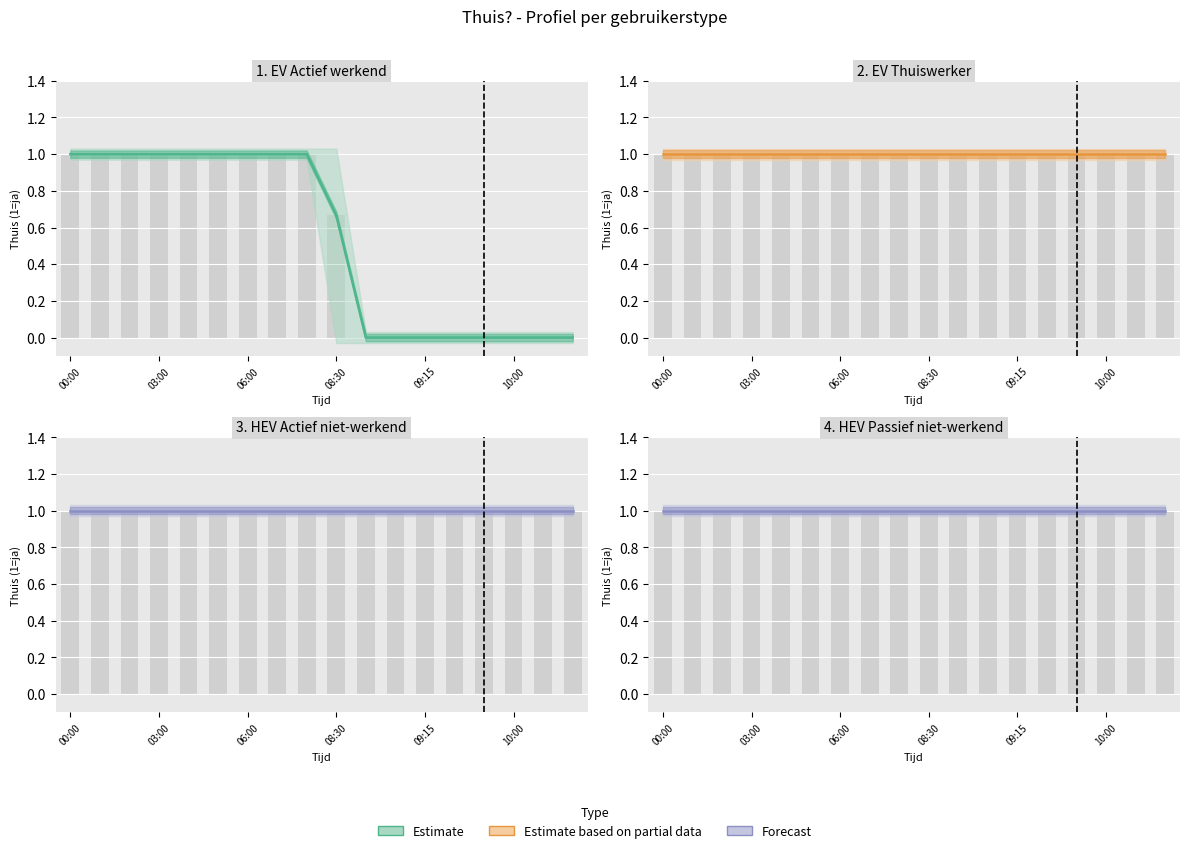

What is the value of the Forecast bar at the 16th from the left?

1.0